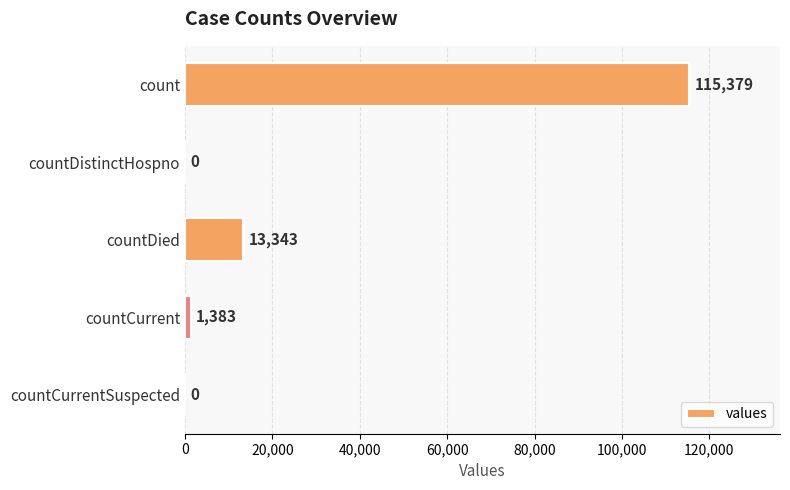

What is the sum of the values at countCurrentSuspected and count?

115379